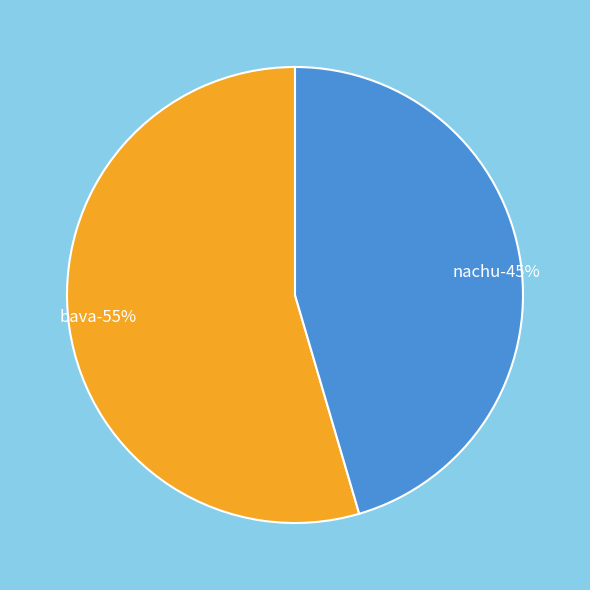

What is the smallest slice in the pie chart?

nachu